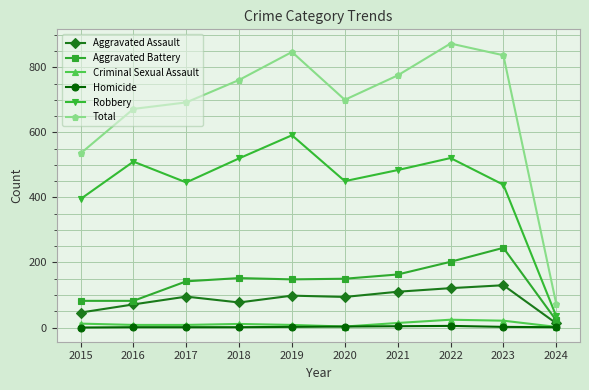

True or false: Aggravated Assault and Homicide intersect in this chart.

False